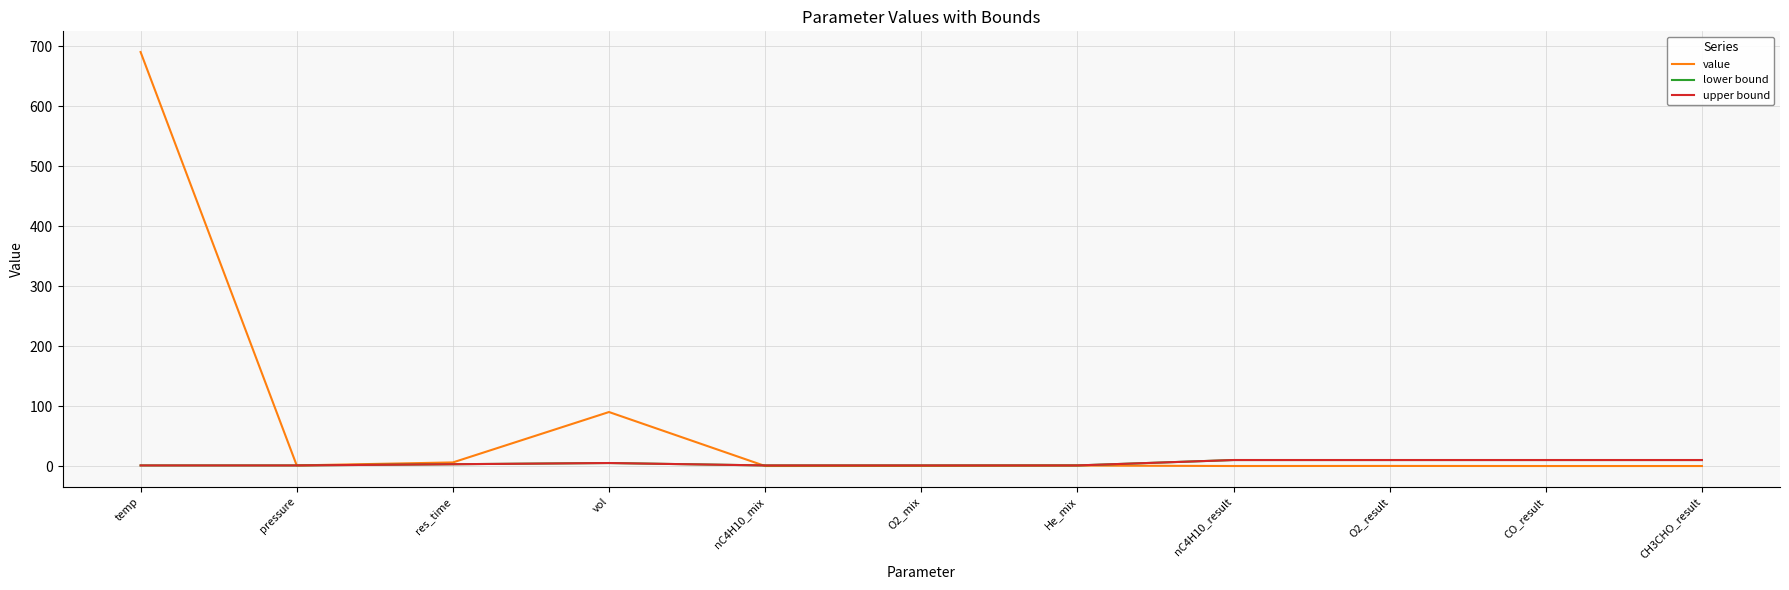

At which label does lower bound reach its minimum?

temp